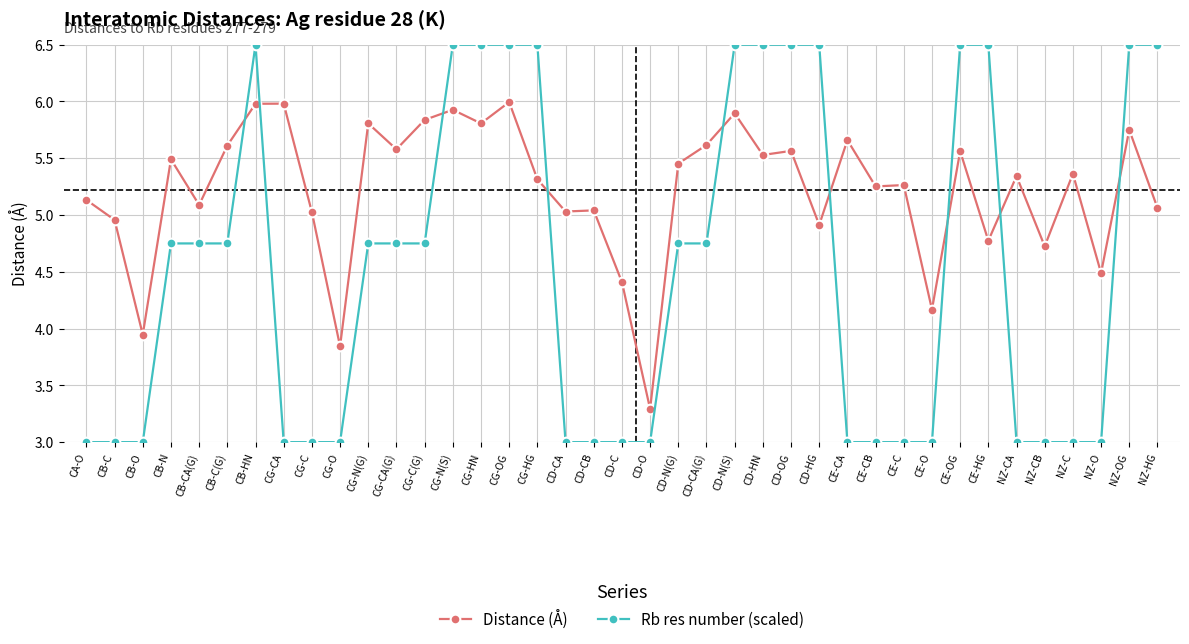

List the series in order of their overall mean, lowest first.

Rb res number (scaled), Distance (Å)